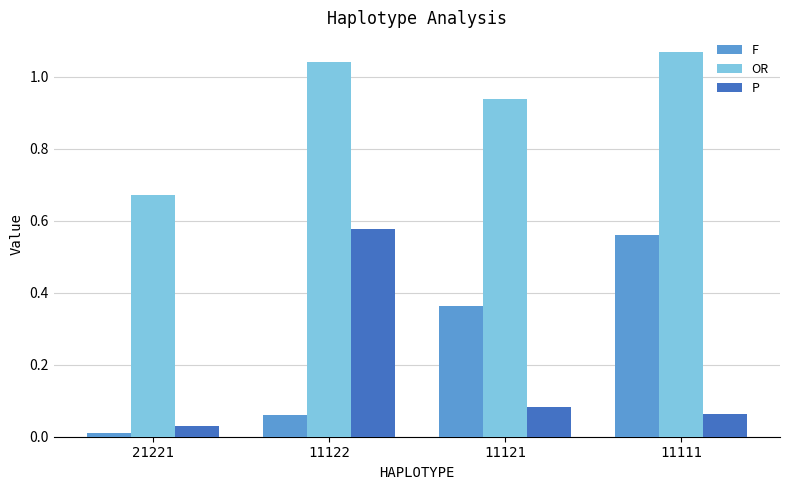

Rank the series by their maximum value, from highest to lowest.

OR, P, F